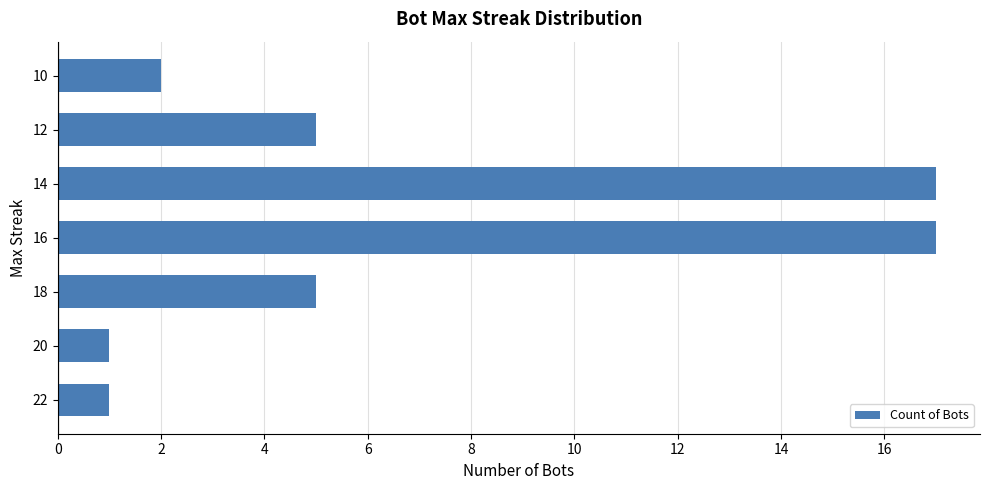

What is the difference between the second highest and second lowest values?

16